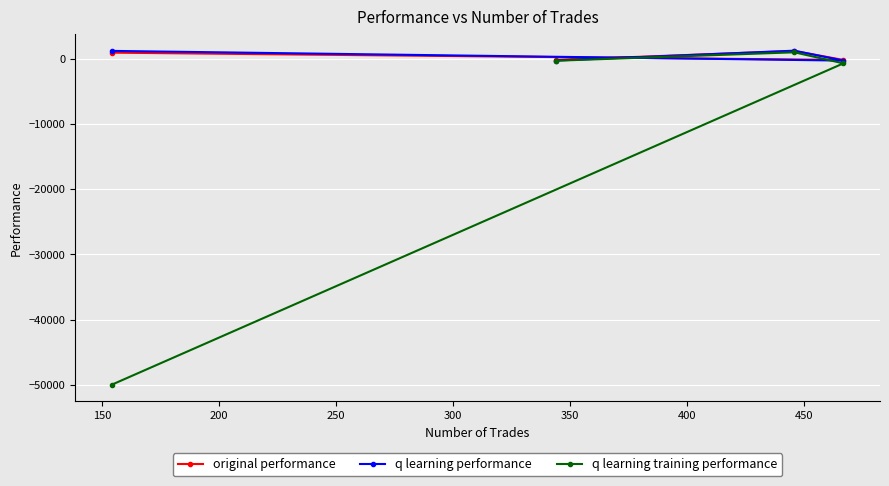

What is the highest value of the q learning performance series?

1278.2